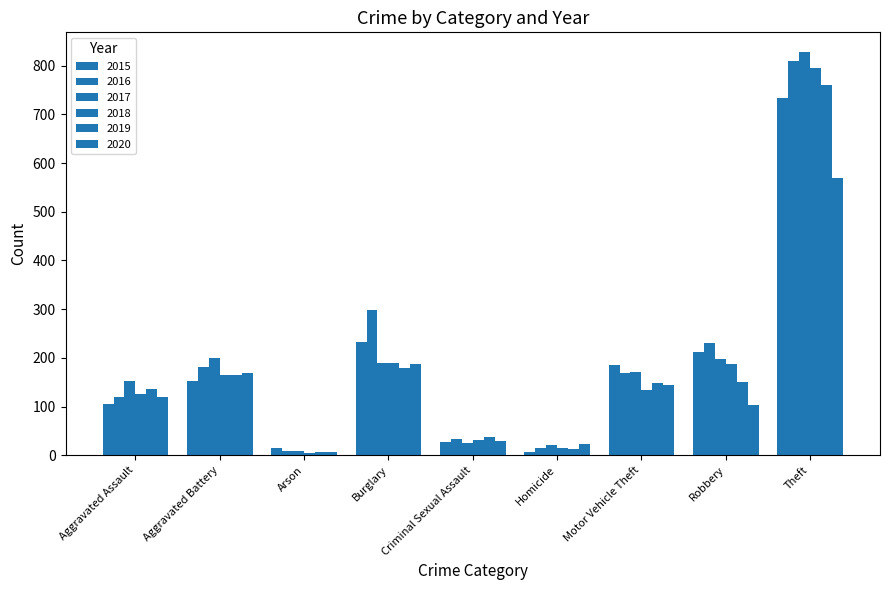

How many data points does each series have?

9